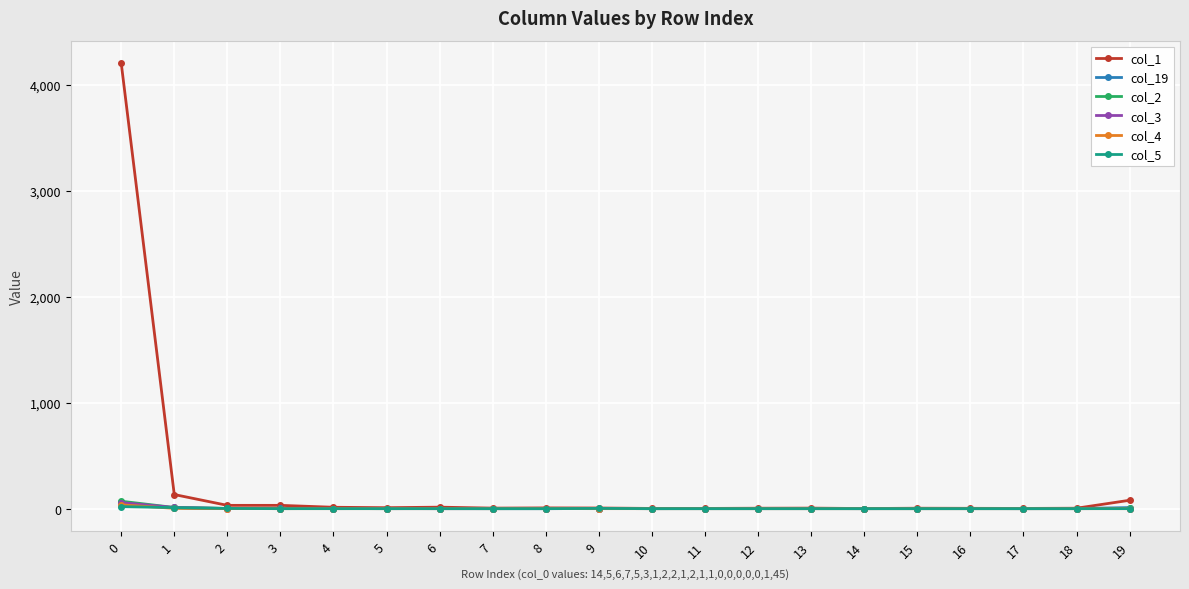

How many data points in col_5 are above 0?

4